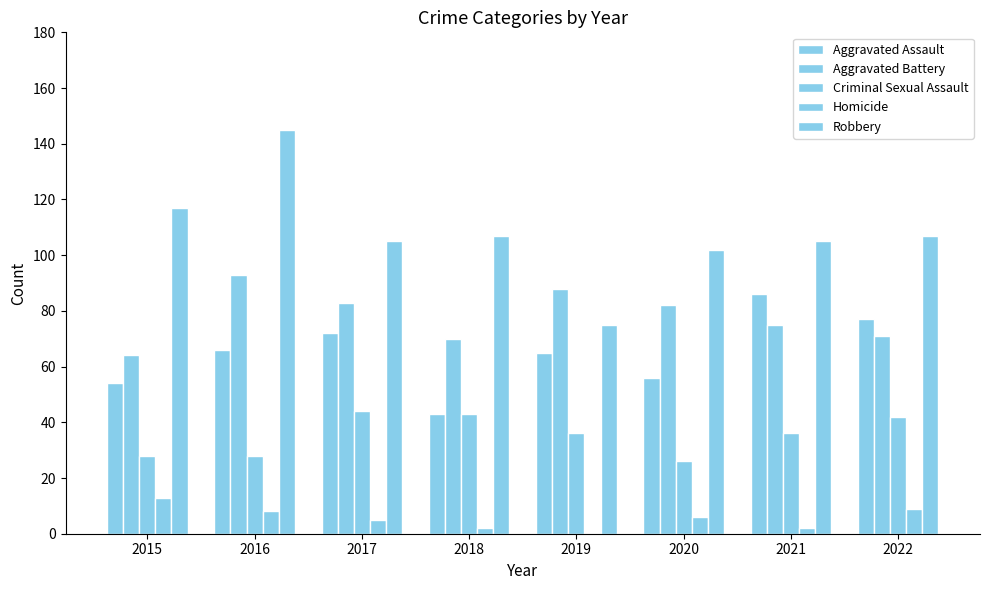

Which label corresponds to the smallest value in the chart?

2019